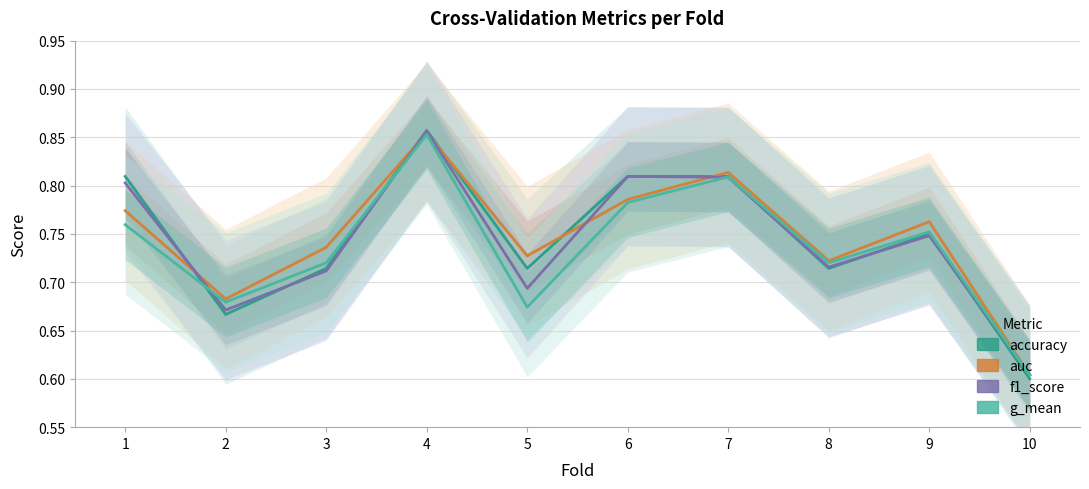

Where is the first local minimum for accuracy?

2